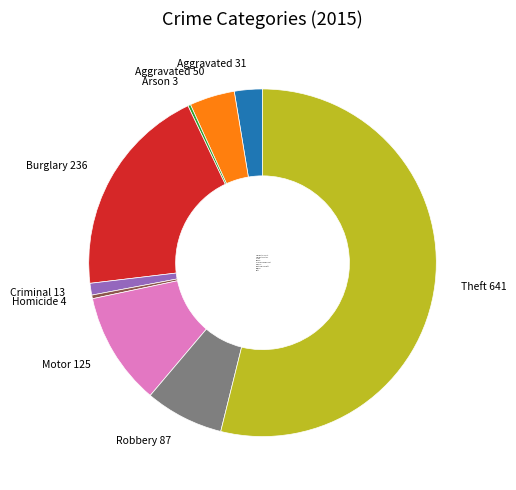

Combined, do Aggravated Assault and Robbery account for over 50%?

No